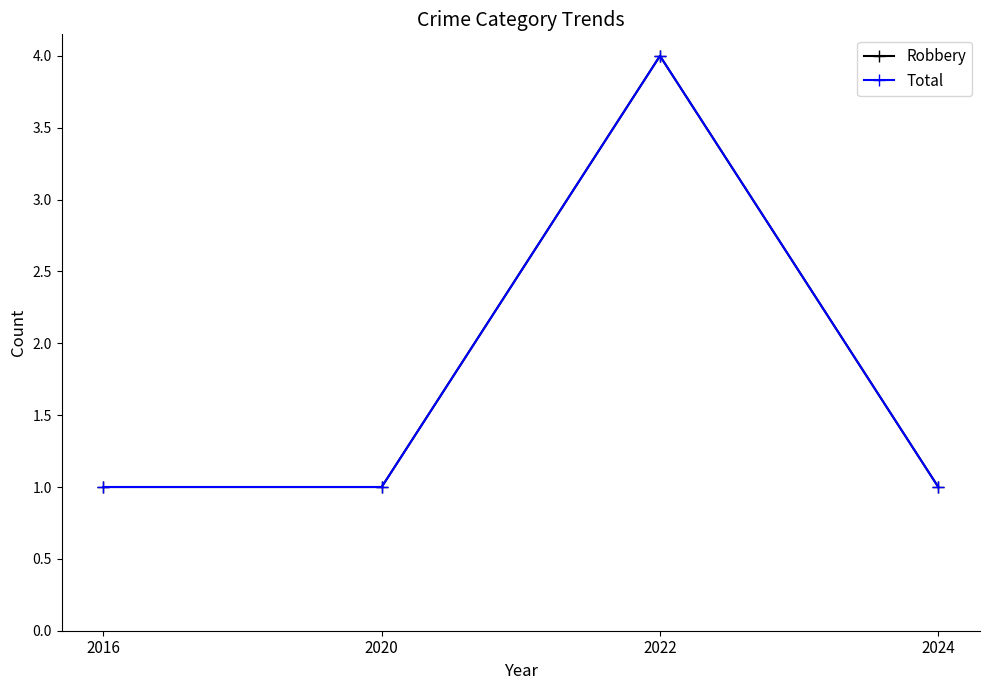

Is the value of Robbery at 2016 greater than the value of Total at 2024?

No